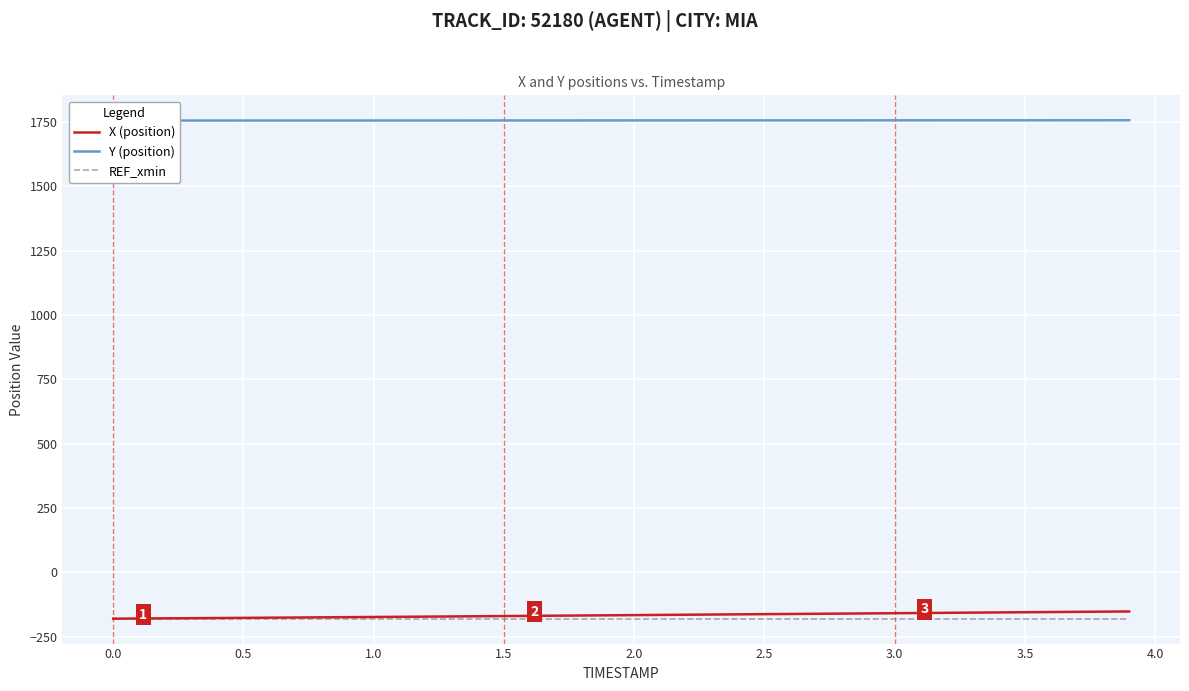

Rank the series by their maximum value, from lowest to highest.

REF_xmin, X (position), Y (position)